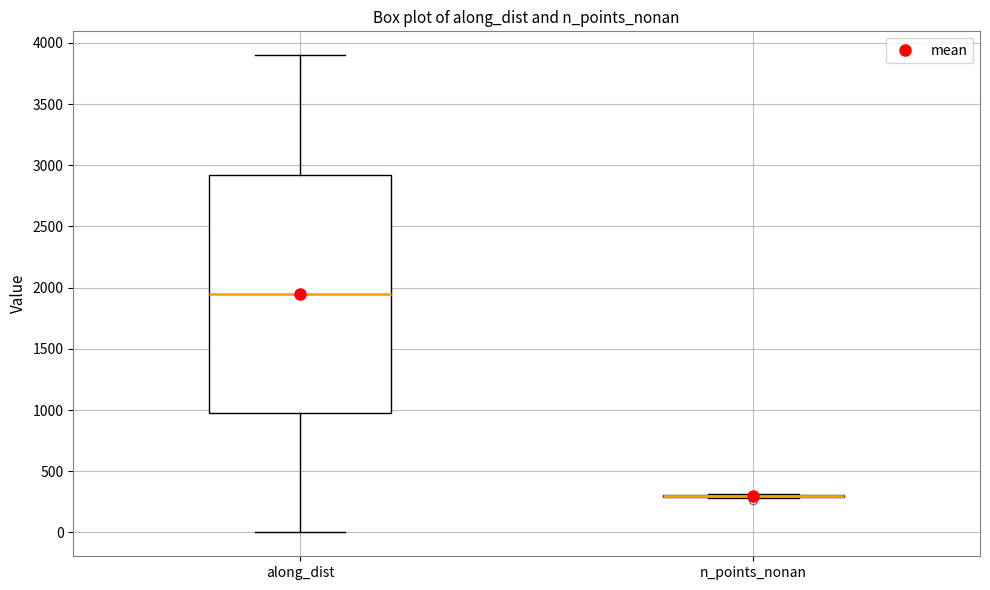

Reading left to right, read every box against the y-axis: the position of its median line, the range the box covers, and the ends of its whiskers. The values are not printed on the chart, so give them approximately, as read against the axis.

along_dist: median 1950, box 950 to 2900, whiskers 0 to 3900
n_points_nonan: box collapsed to a line at 300, whiskers 300 to 300